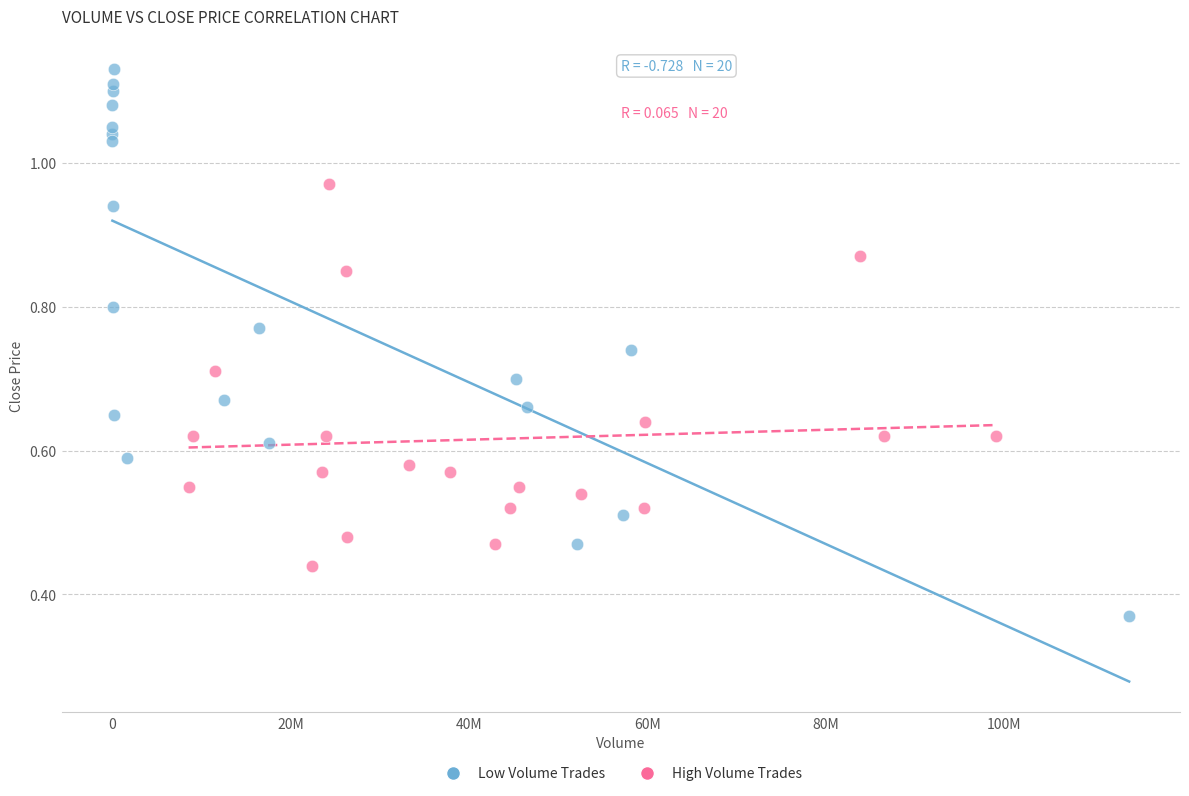

What are all the series names shown in the legend?

Low Volume Trades, High Volume Trades